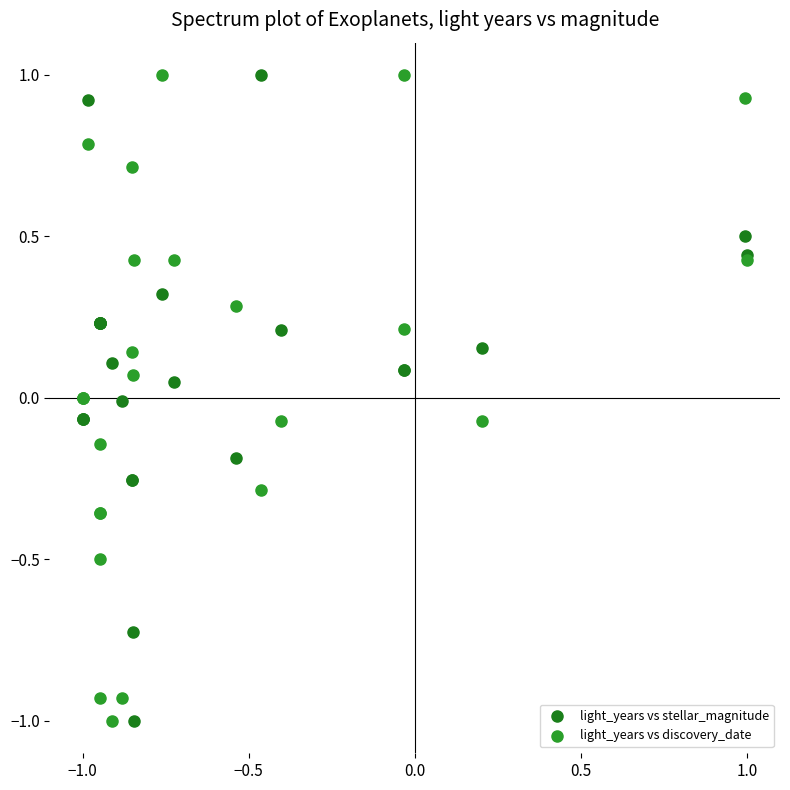

What is the X range (max minus min) for the scatter plot?

2.0